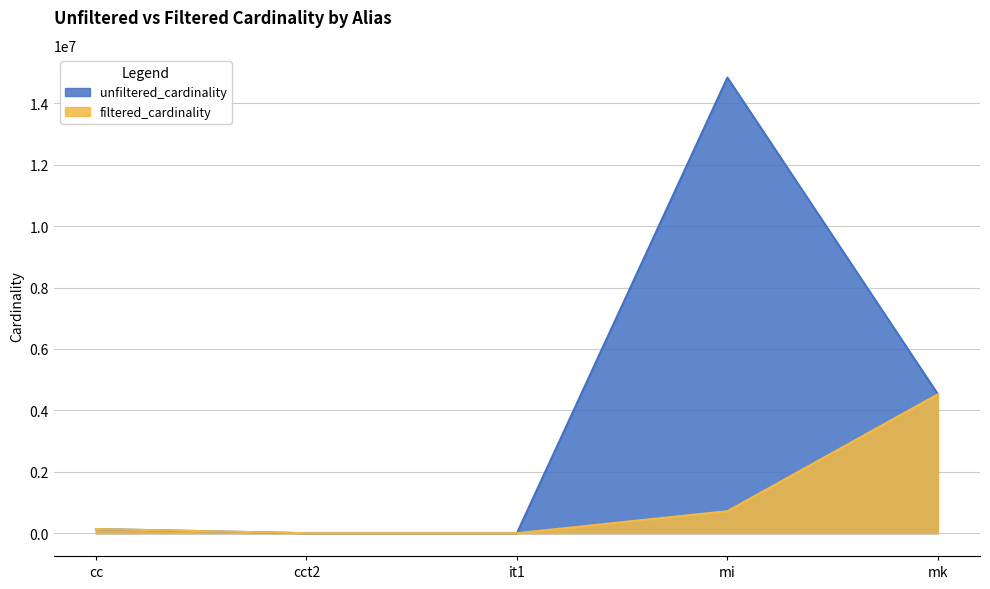

What is the total value across all series at cct2?

5